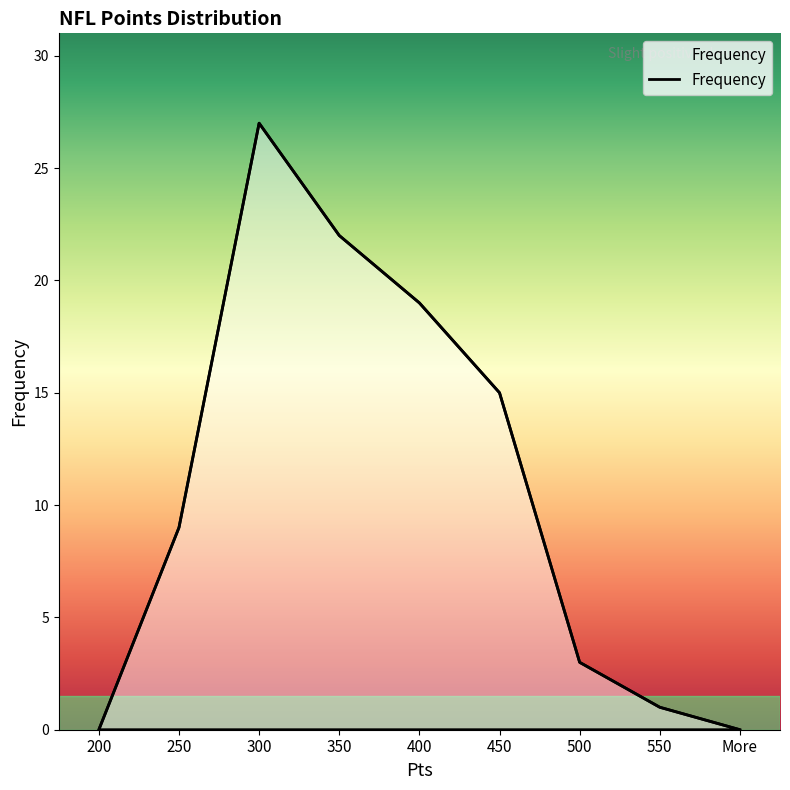

True or false: the data has more than 1 interior local peaks.

False